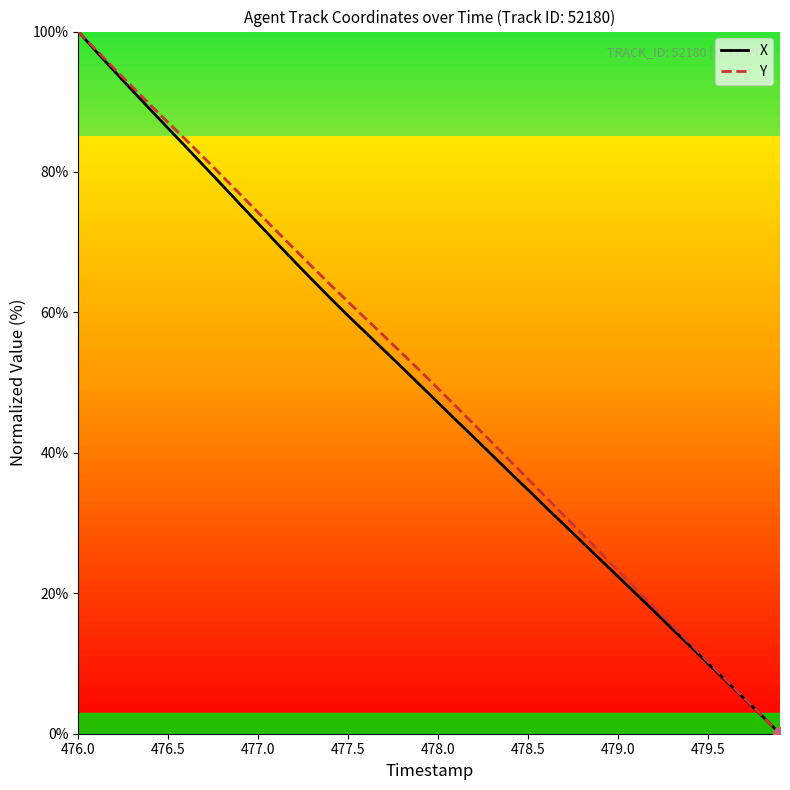

What is the maximum value for X?

100.0